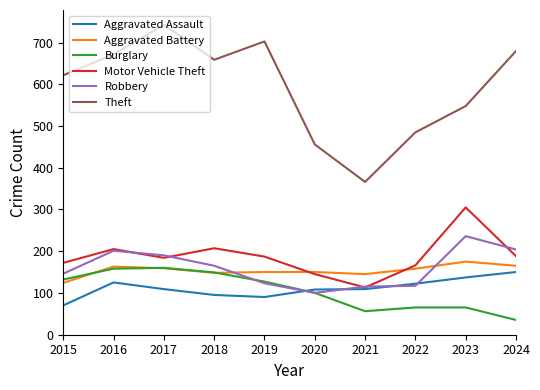

Rank the series at 2024 from lowest to highest value.

Burglary, Aggravated Assault, Aggravated Battery, Motor Vehicle Theft, Robbery, Theft